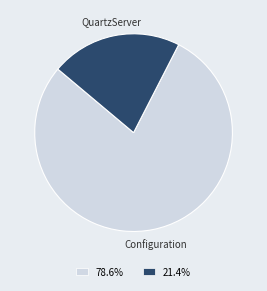

Is there any slice that represents more than half of the pie?

Yes